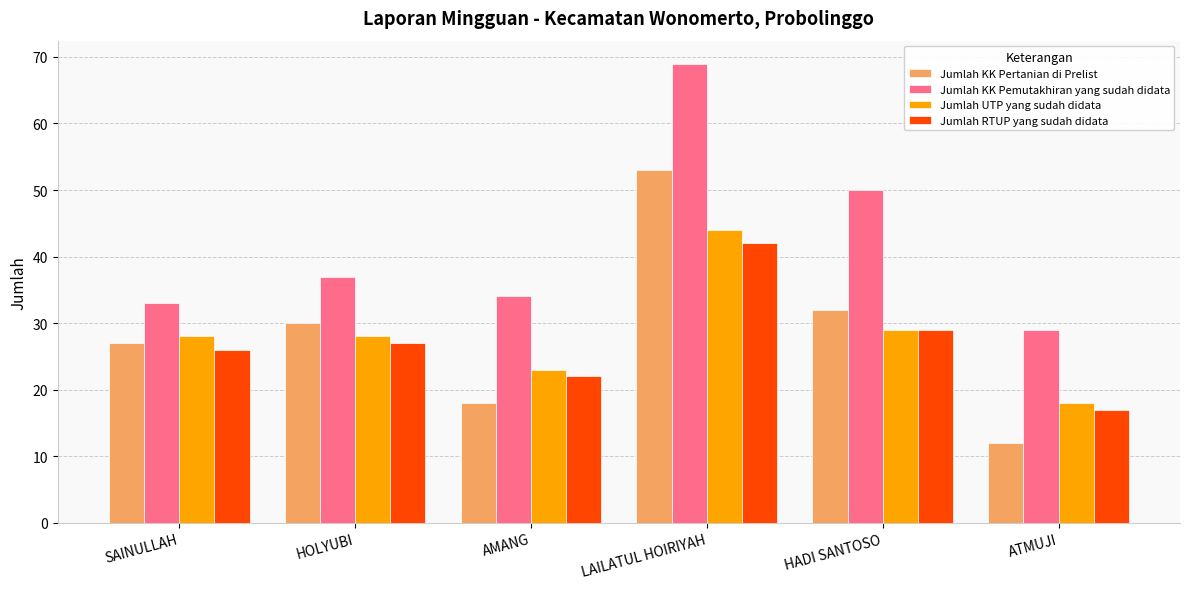

Which series has the largest total across all categories?

Jumlah KK Pemutakhiran yang sudah didata